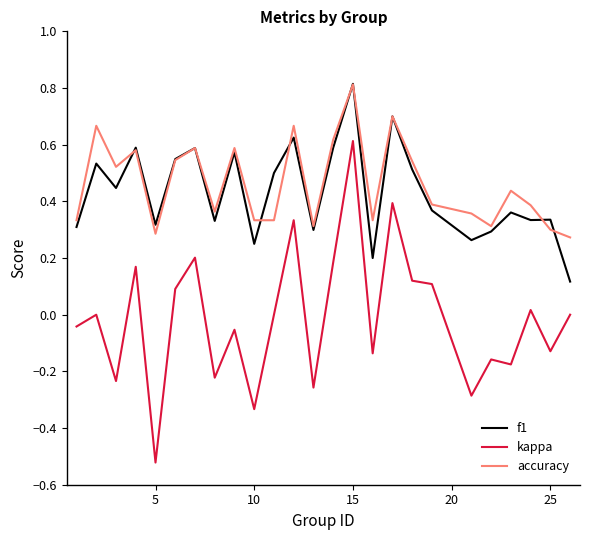

Which series has the widest spread of values?

kappa